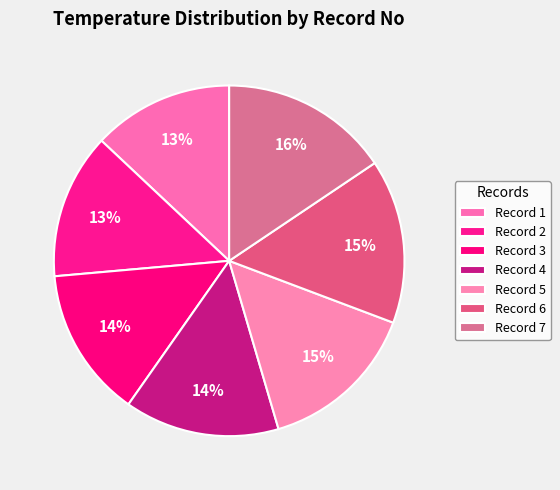

Count the number of slices in the pie.

7